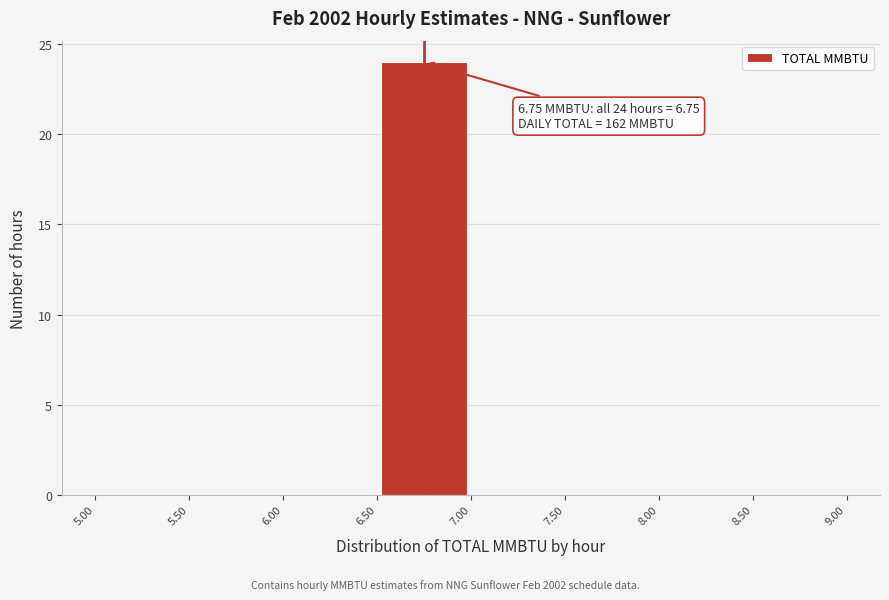

Which range on the x-axis has the tallest bar?

6.50 to 7.00